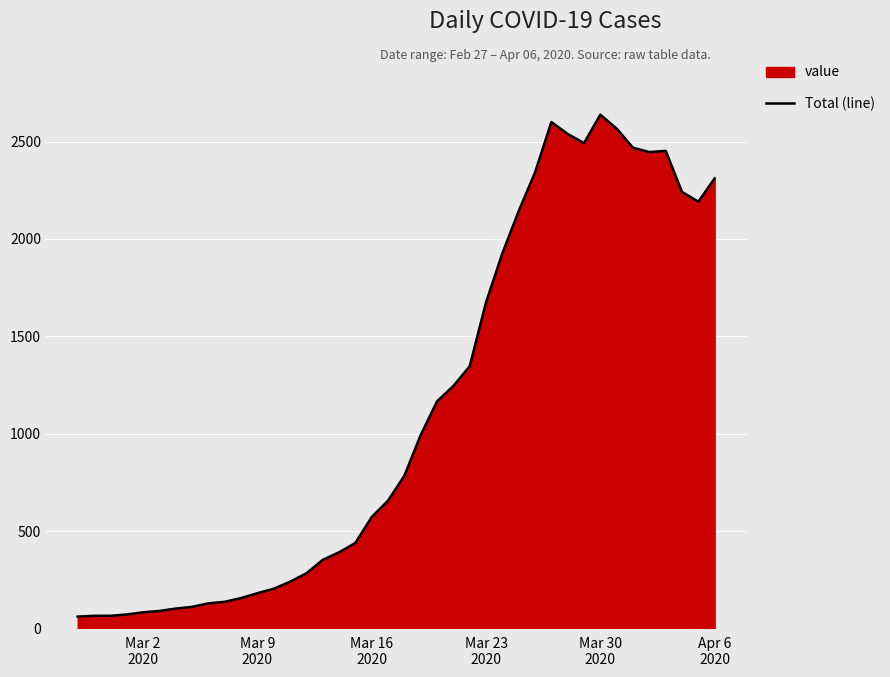

How many interior local valleys (lower than both neighbors) does the data have?

3